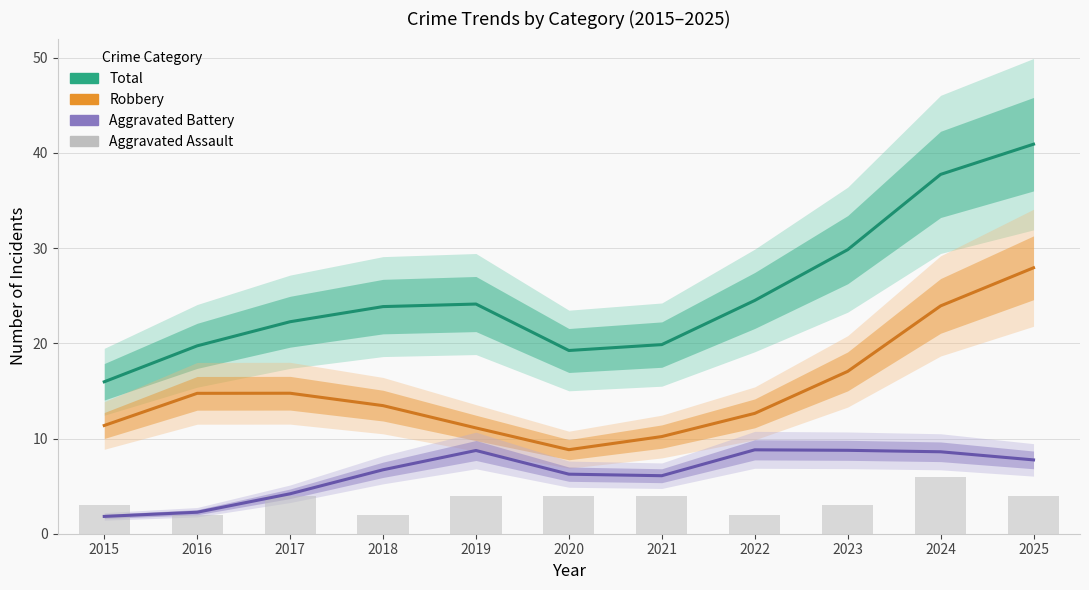

What is the difference between the maximum and minimum values in the Total series?

25.0